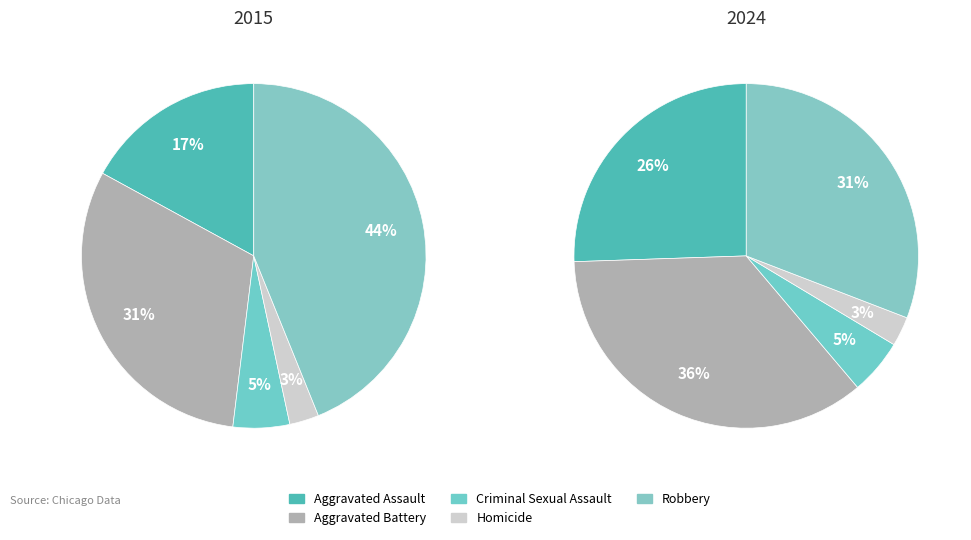

Do Robbery and Aggravated Battery together represent more than half of the pie?

Yes